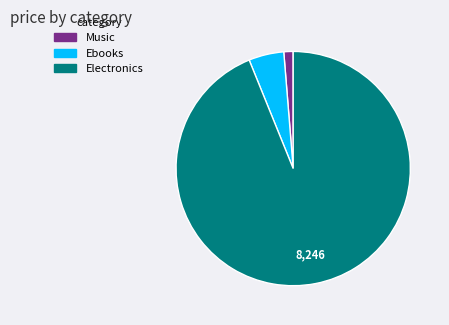

What is the ratio of the value at Electronics to the value at Music?

73.0